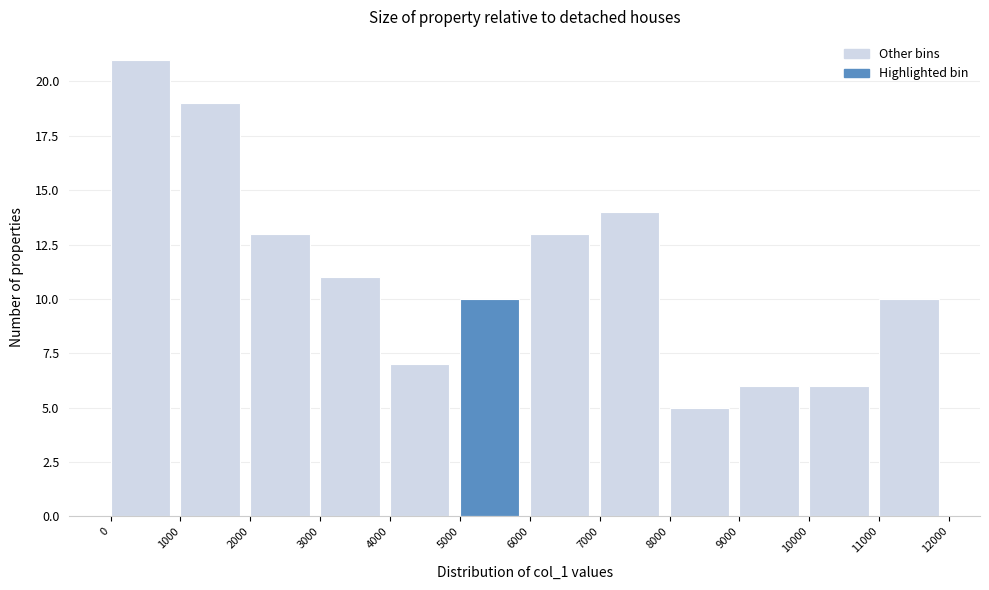

How tall is the bar that spans 4000 to 5000 on the x-axis? The values are not printed on the chart, so give them approximately, as read against the axis.

7